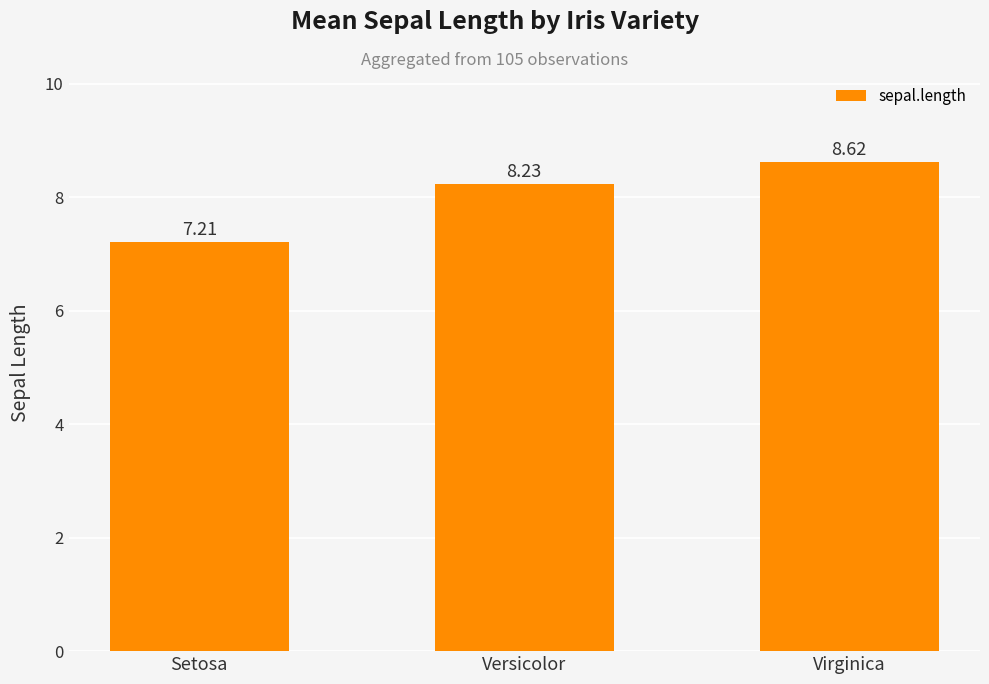

Which category has the lowest value across all series?

Setosa